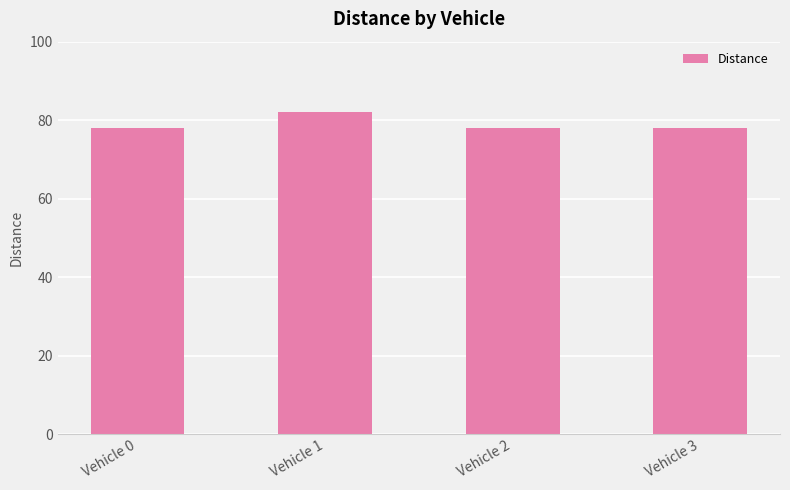

What value does the data have at Vehicle 0?

78